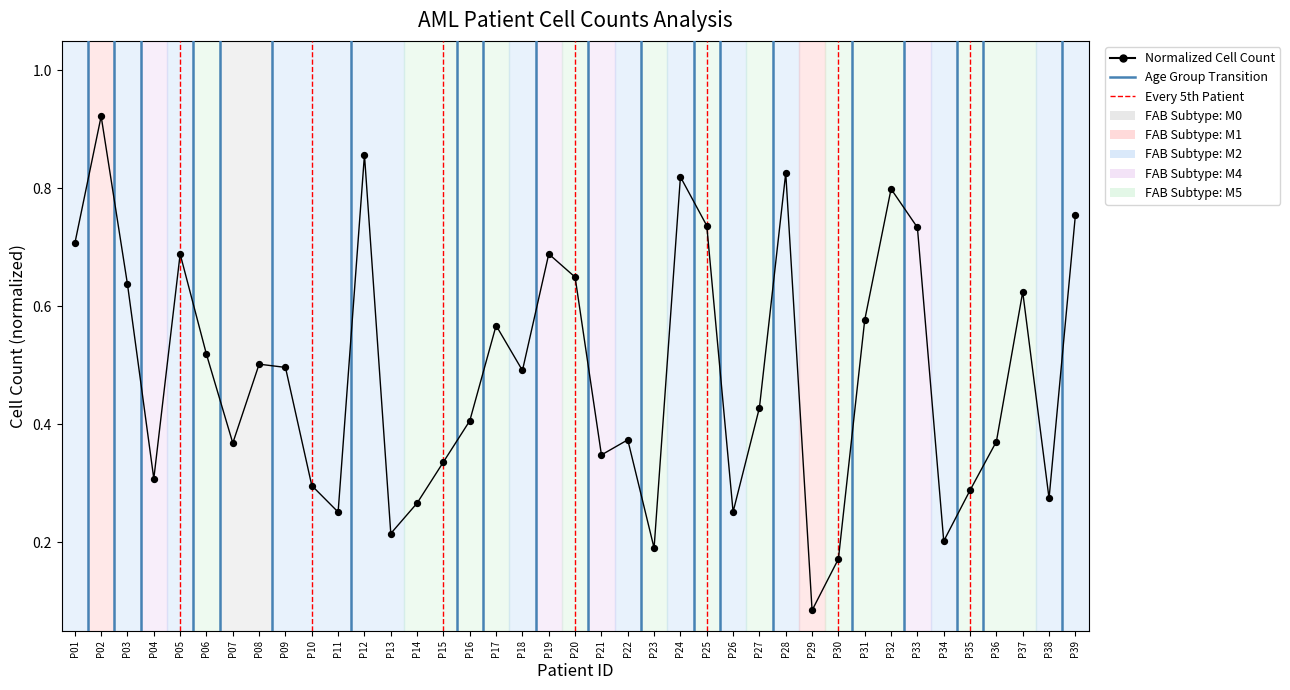

Between P25 and P27, which is larger?

P25